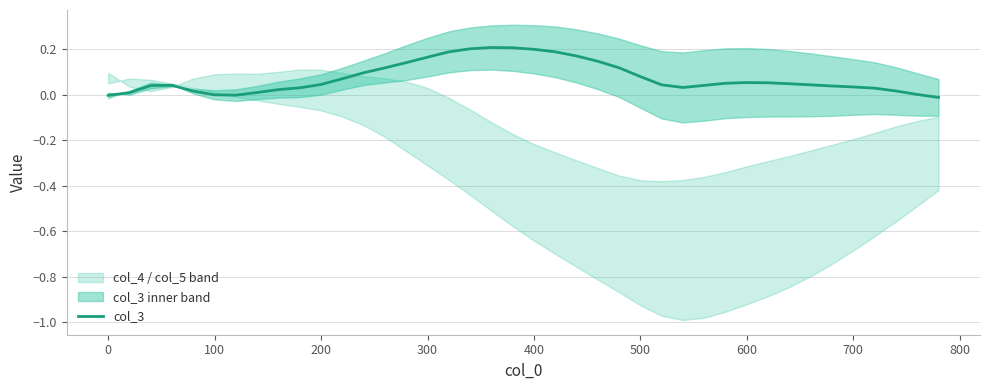

The chart shows a value of 0.0 at 700. True or false?

False